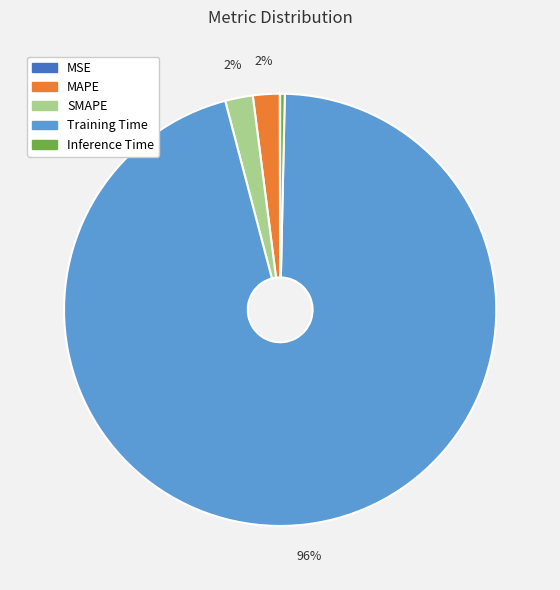

Is the sum of MAPE and Training Time greater than half?

Yes